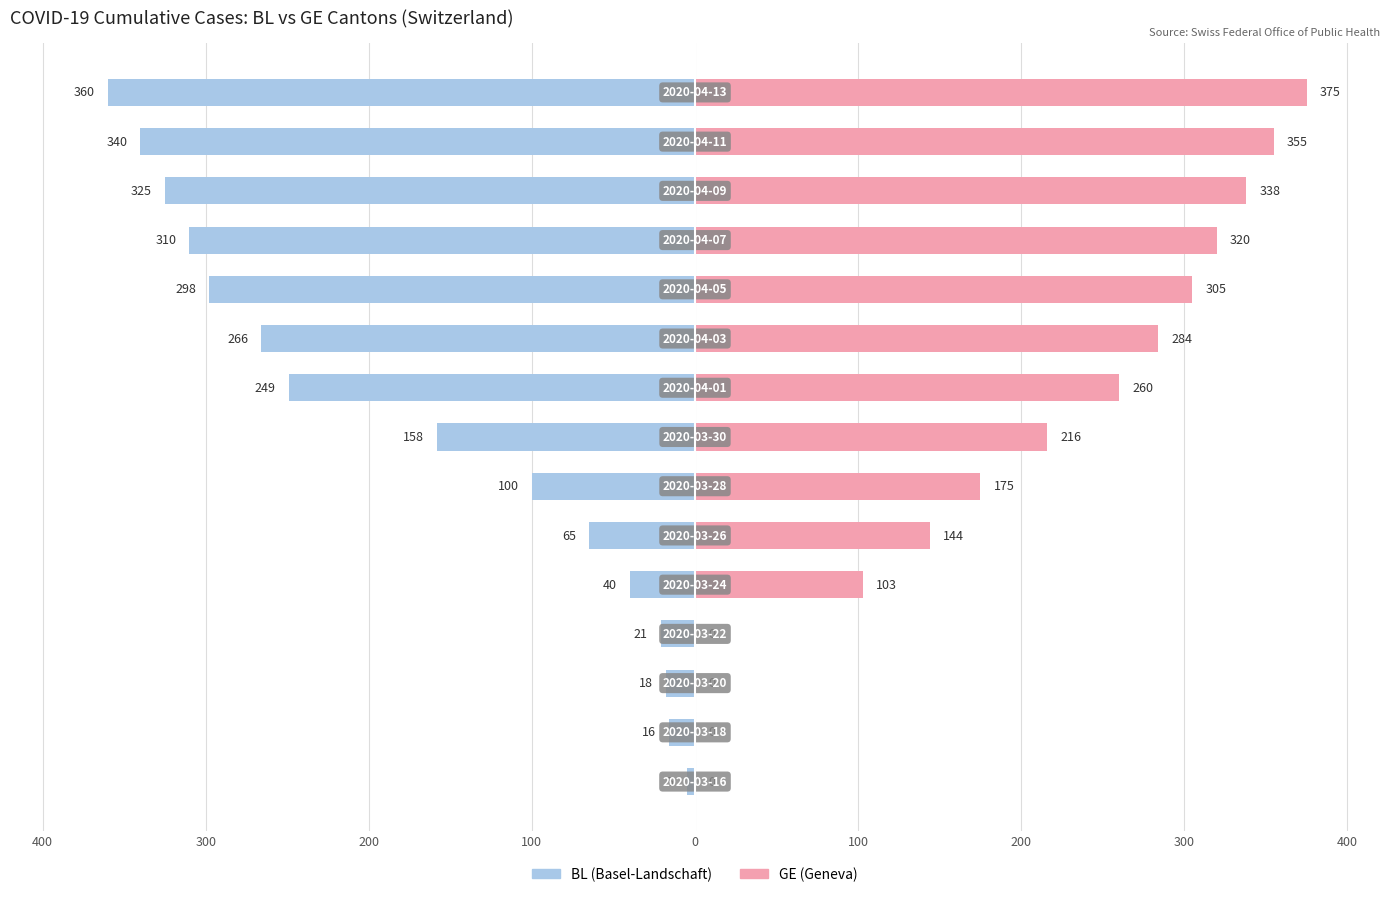

Reading left to right, list all the values displayed in this chart.

BL: -5	-16	-18	-21	-40	-65	-100	-158	-249	-266	-298	-310	-325	-340	-360
GE: 0	0	0	0	103	144	175	216	260	284	305	320	338	355	375